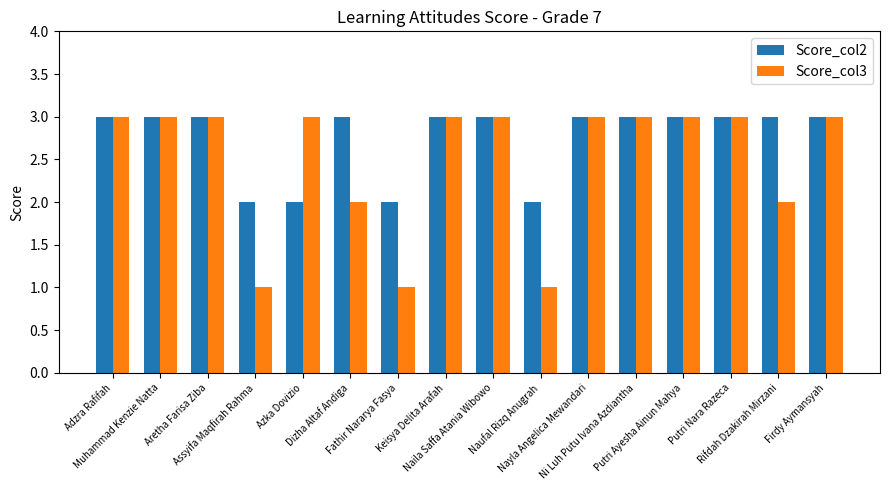

Reading left to right, extract all data points from this chart.

Score_col2: Adzra Rafifah=3	Muhammad Kenzie Natta=3	Aretha Farisa Ziba=3	Assyifa Maqfirah Rahma=2	Azka Dovizio=2	Dizha Altaf Andiga=3	Fathir Nararya Fasya=2	Keisya Delita Arafah=3	Naila Saffa Atania Wibowo=3	Naufal Rizq Anugrah=2	Nayla Angelica Mewandari=3	Ni Luh Putu Ivana Azdiantha=3	Putri Ayesha Ainun Mahya=3	Putri Nara Razeca=3	Rifdah Dzakirah Mirzani=3	Firdy Aymansyah=3
Score_col3: Adzra Rafifah=3	Muhammad Kenzie Natta=3	Aretha Farisa Ziba=3	Assyifa Maqfirah Rahma=1	Azka Dovizio=3	Dizha Altaf Andiga=2	Fathir Nararya Fasya=1	Keisya Delita Arafah=3	Naila Saffa Atania Wibowo=3	Naufal Rizq Anugrah=1	Nayla Angelica Mewandari=3	Ni Luh Putu Ivana Azdiantha=3	Putri Ayesha Ainun Mahya=3	Putri Nara Razeca=3	Rifdah Dzakirah Mirzani=2	Firdy Aymansyah=3